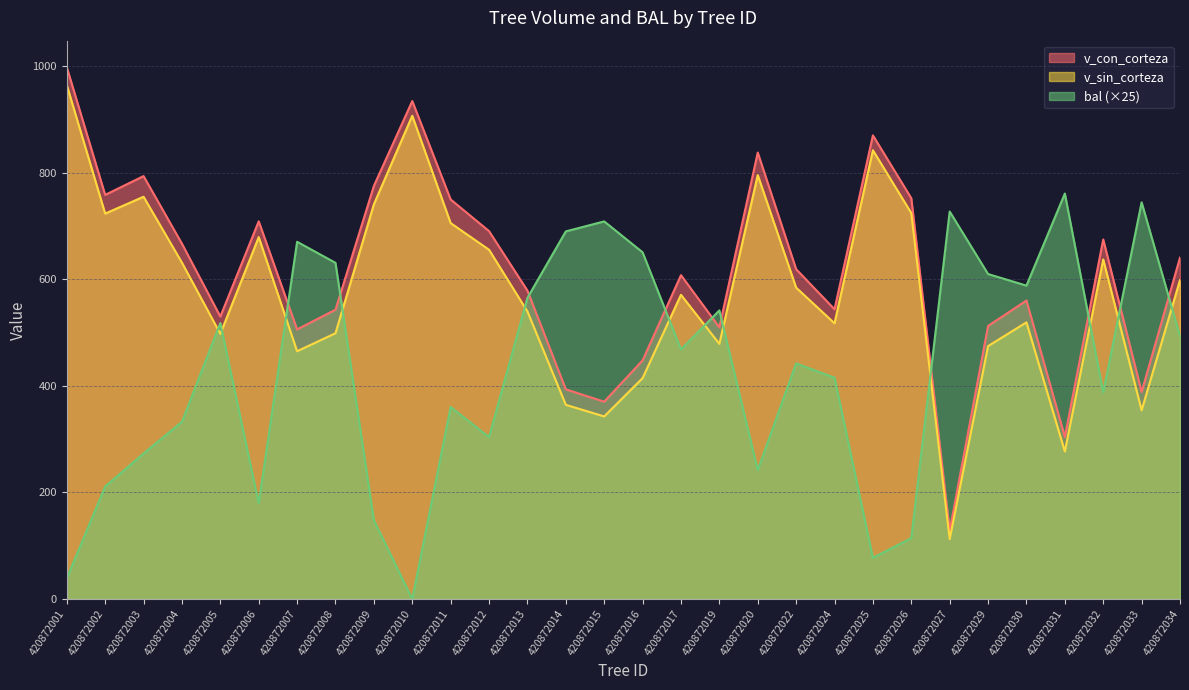

How many data points in bal are above 468?

15